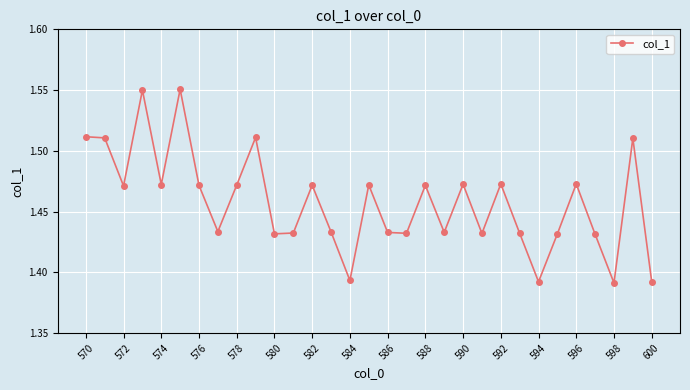

What is the sum of all values?

45.2